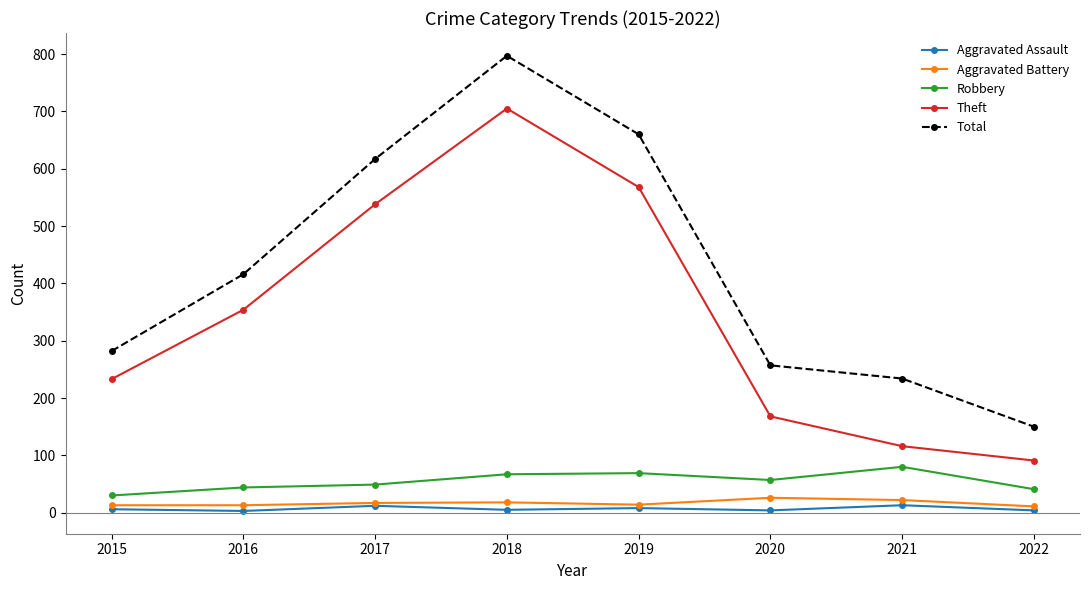

What is the greatest value displayed?

797